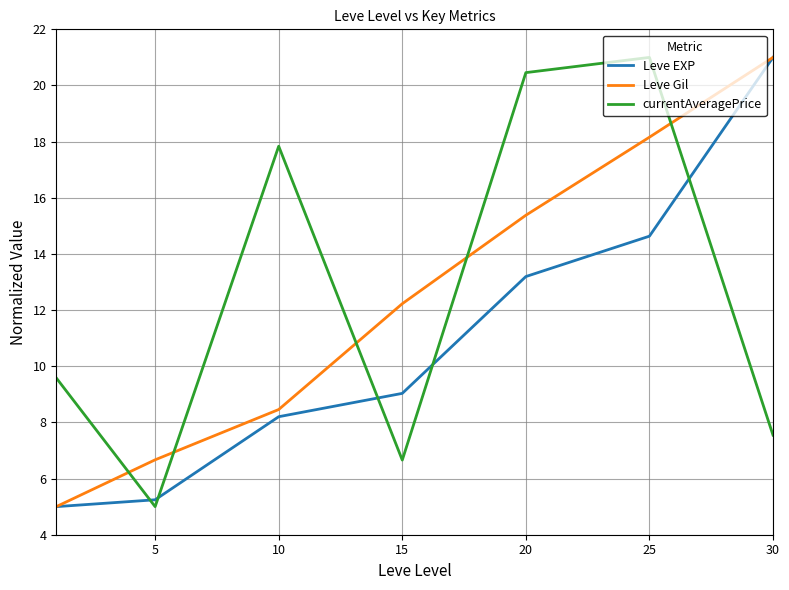

What is the greatest value displayed?

21.0